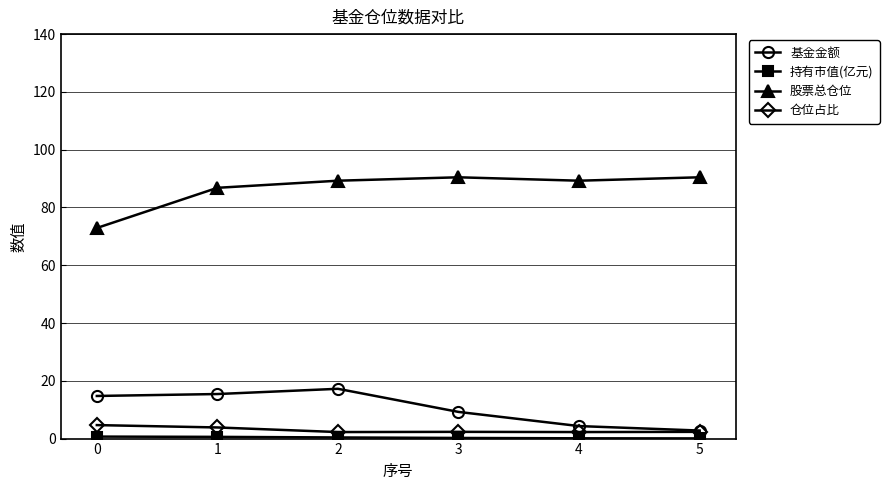

What is the greatest value displayed?

90.4